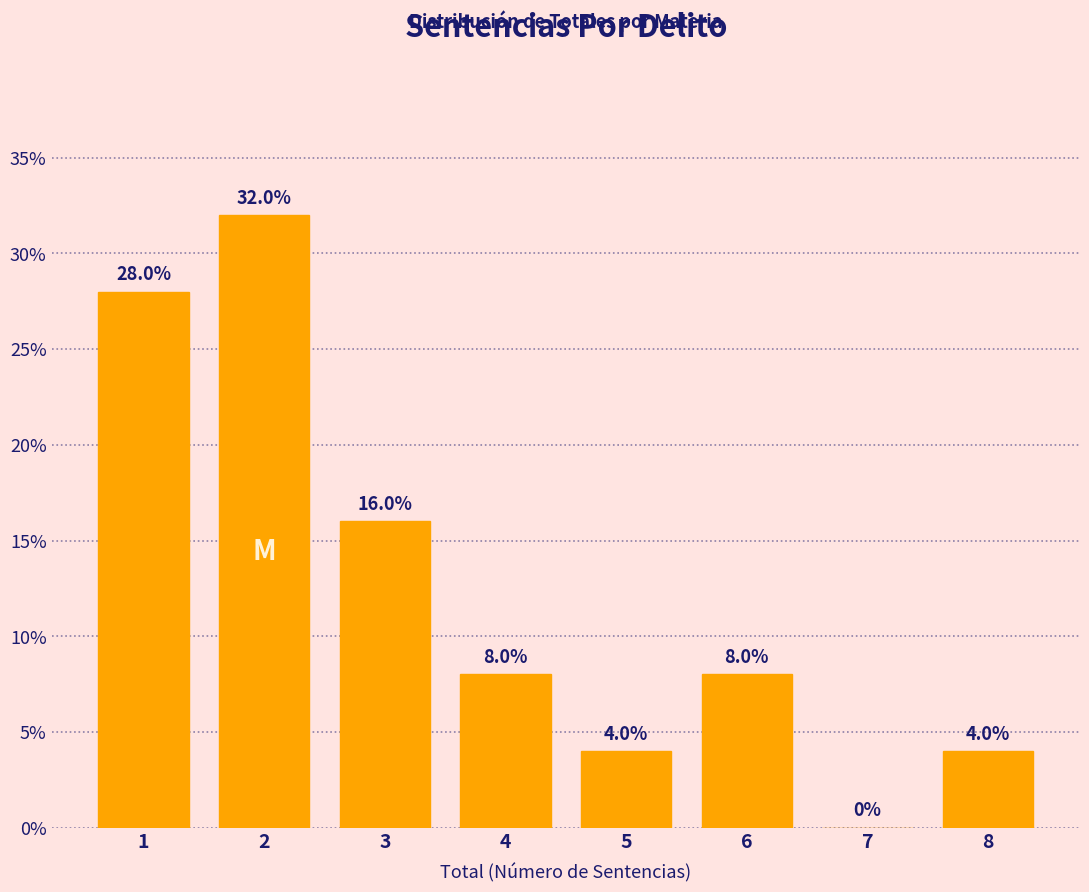

What is the change in value from 2 to 8?

-28.0